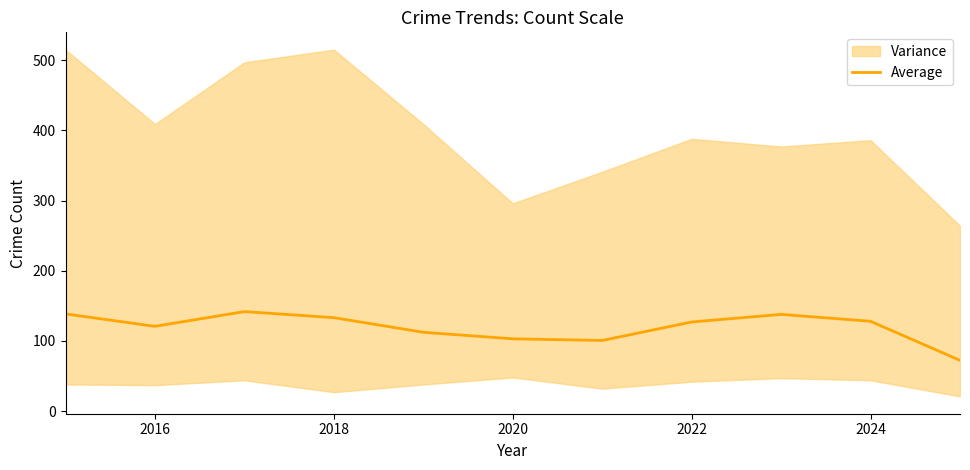

The Average series shows 206.5 at 2018. True or false?

False